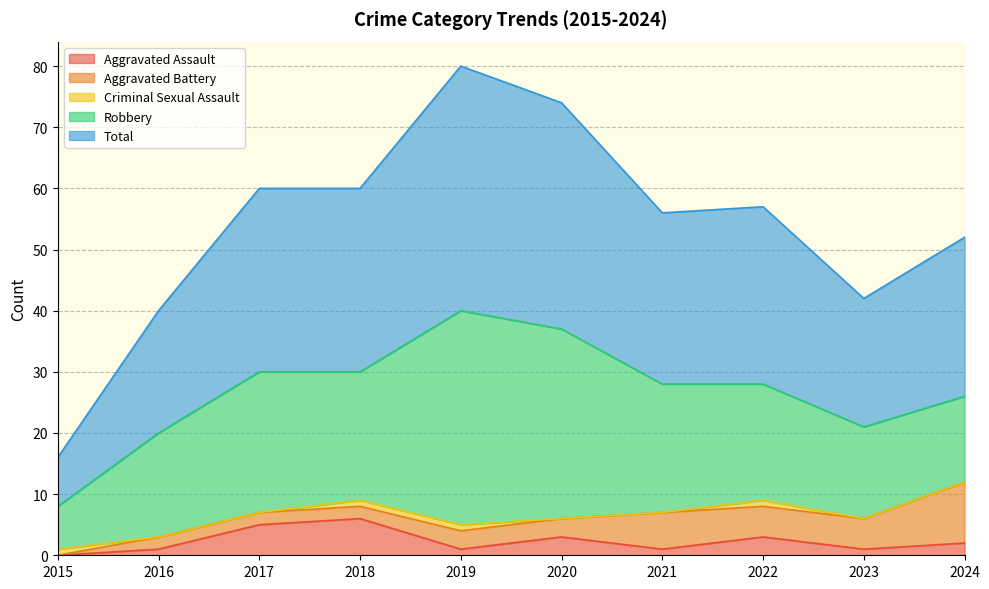

How many interior local peaks does the Total series have?

2